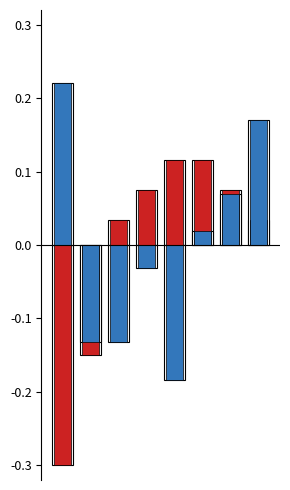

Which has a higher value, 7 or 0?

7